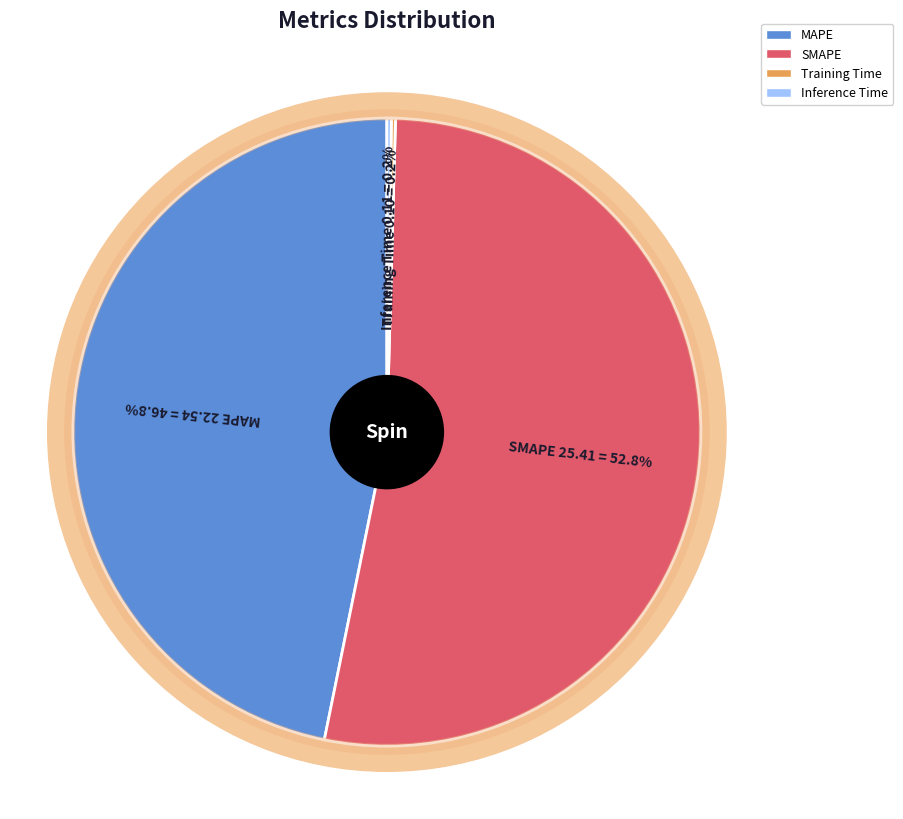

How many slices are in this pie chart?

4